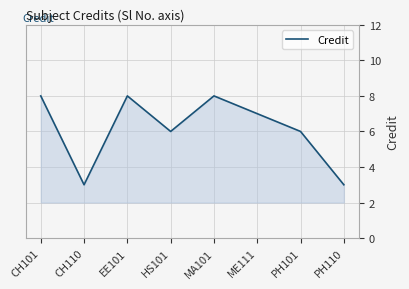

Approximately how many times larger is the value at PH101 compared to ME111?

0.9